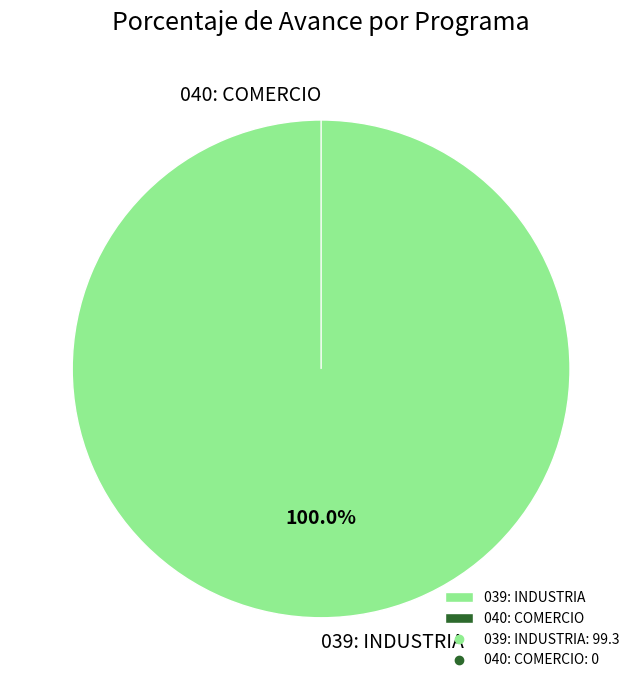

Which category has the smallest portion of the pie?

040: COMERCIO